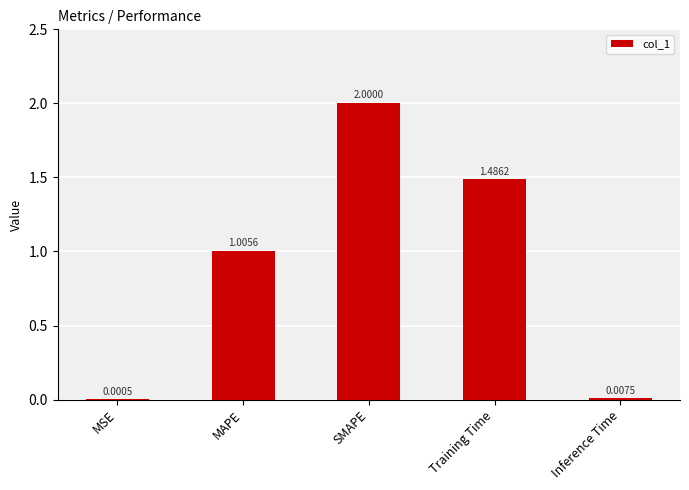

What is the sum of the values at SMAPE and Training Time?

3.5